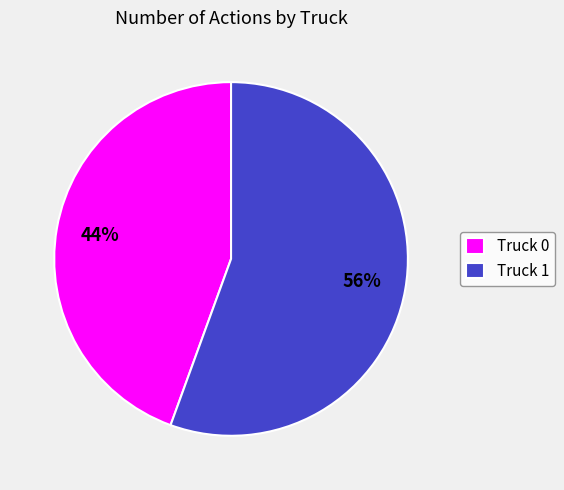

How many slices are in this pie chart?

2